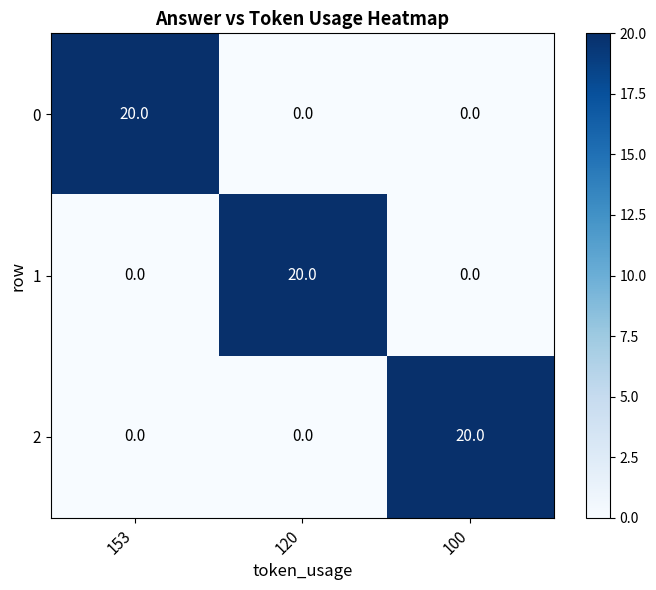

How many values in the 0 series exceed 0?

1